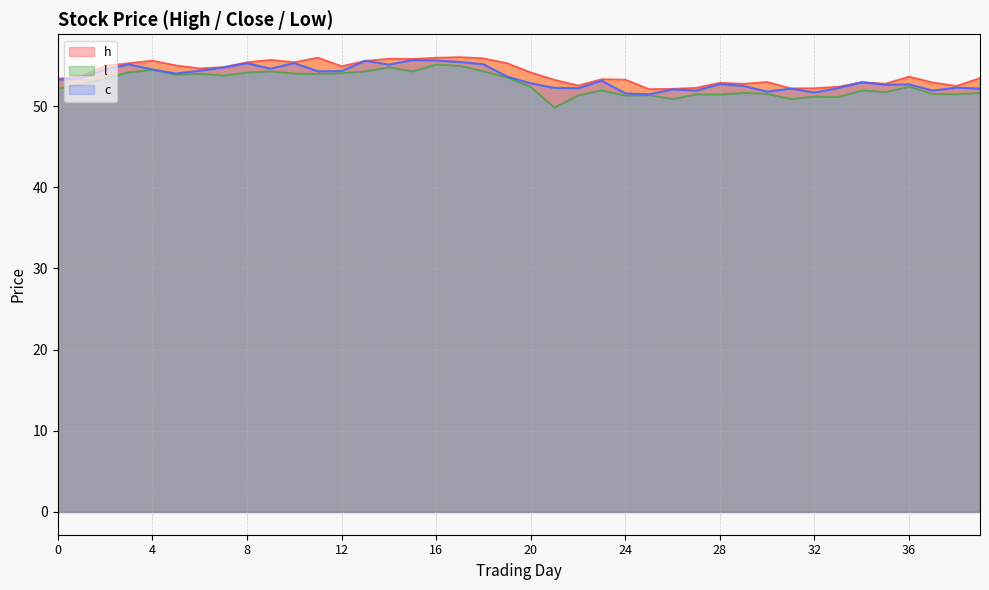

What is the maximum value shown in the chart?

56.0